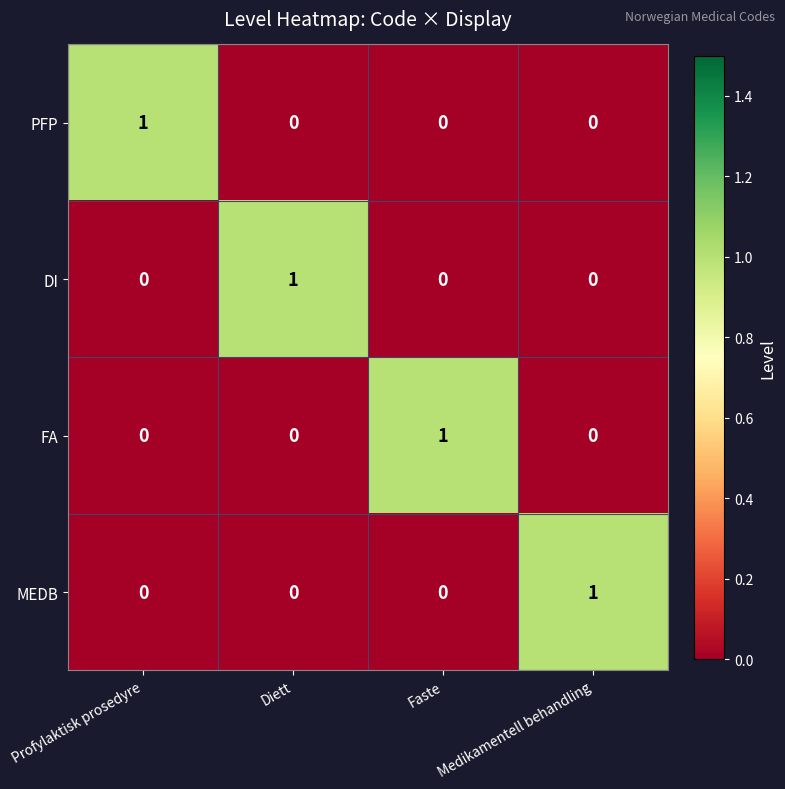

How many data points in PFP are above 0?

1